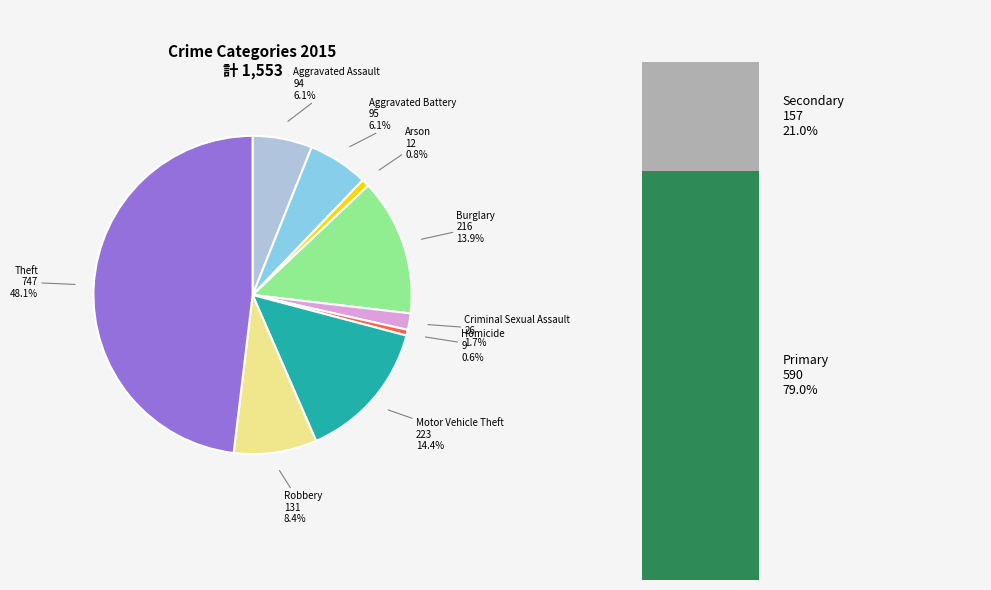

To the nearest percent, what is the combined percentage of Motor Vehicle Theft and Aggravated Assault?

20%